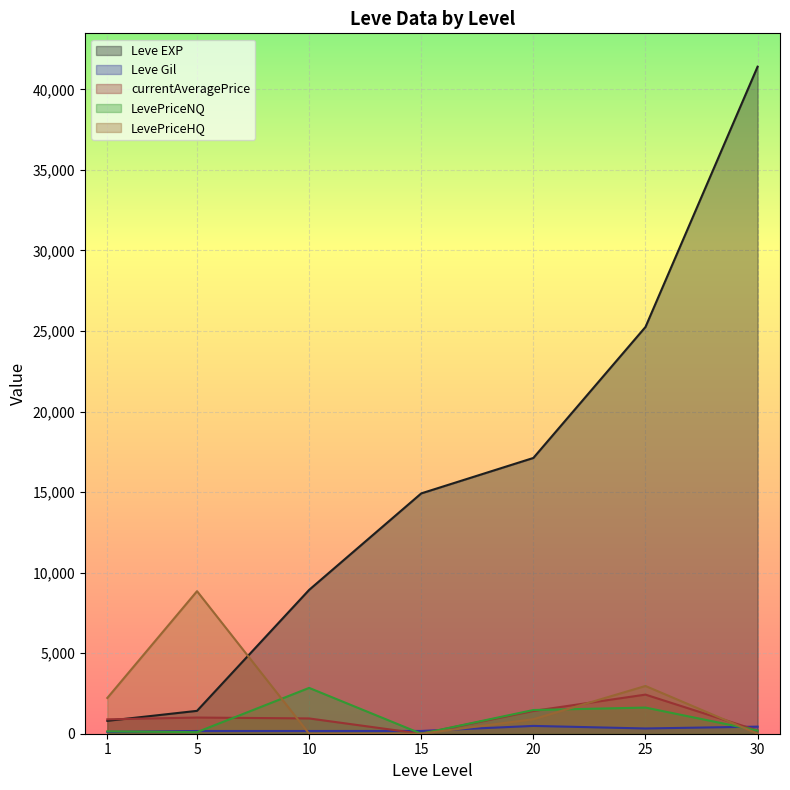

What is the difference between the maximum and minimum values in the LevePriceHQ series?

8850.0